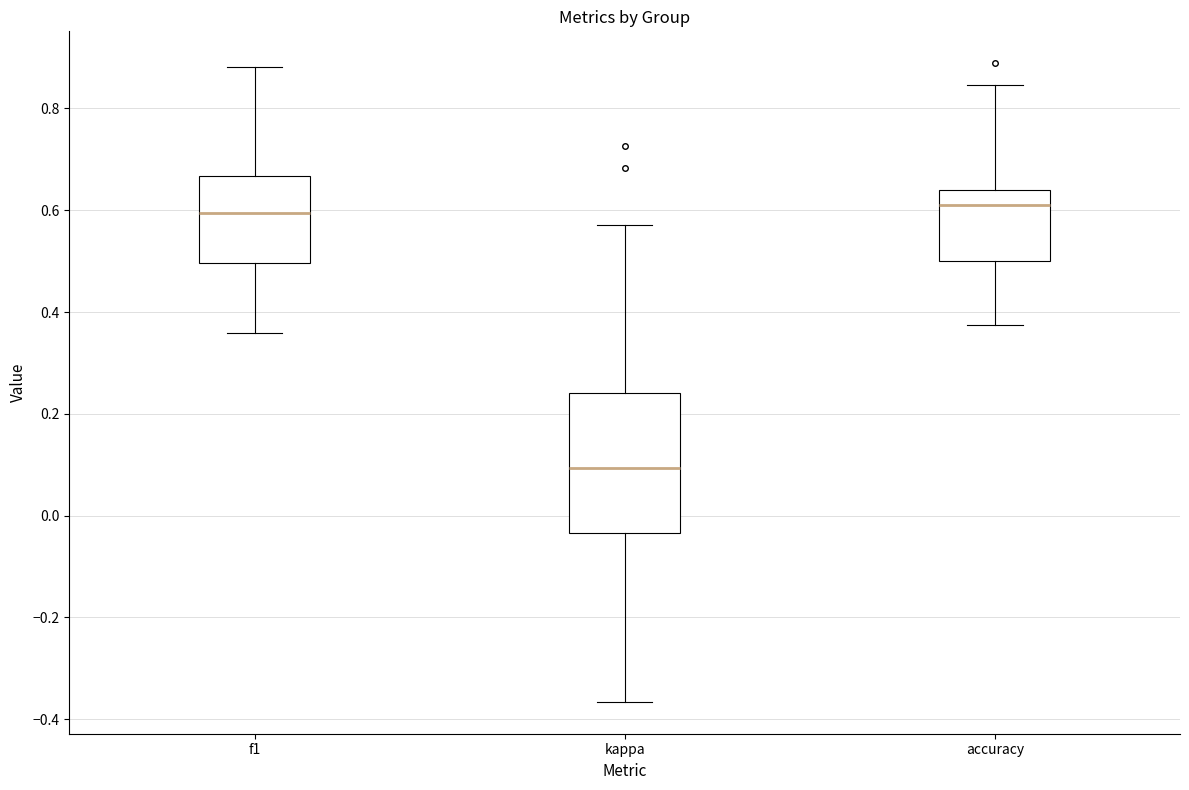

Which box is the tallest, from its lower edge to its upper edge?

kappa